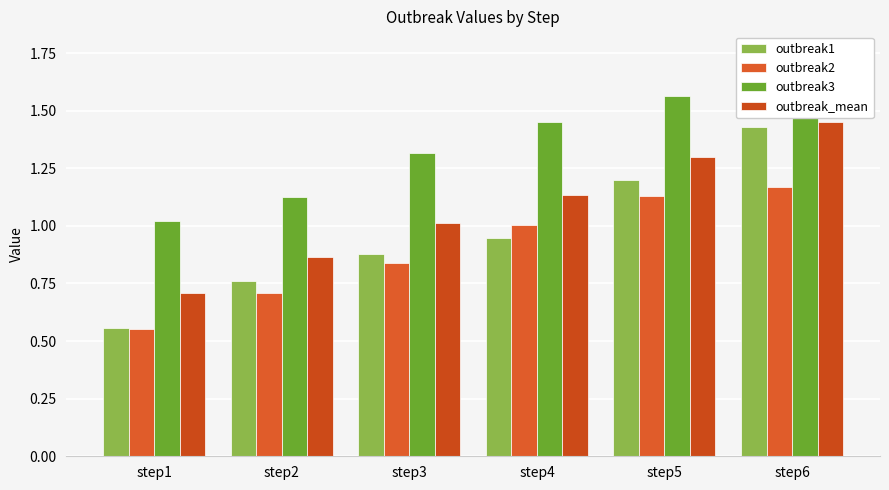

What is the difference between the maximum and second lowest values in the outbreak3 series?

0.6